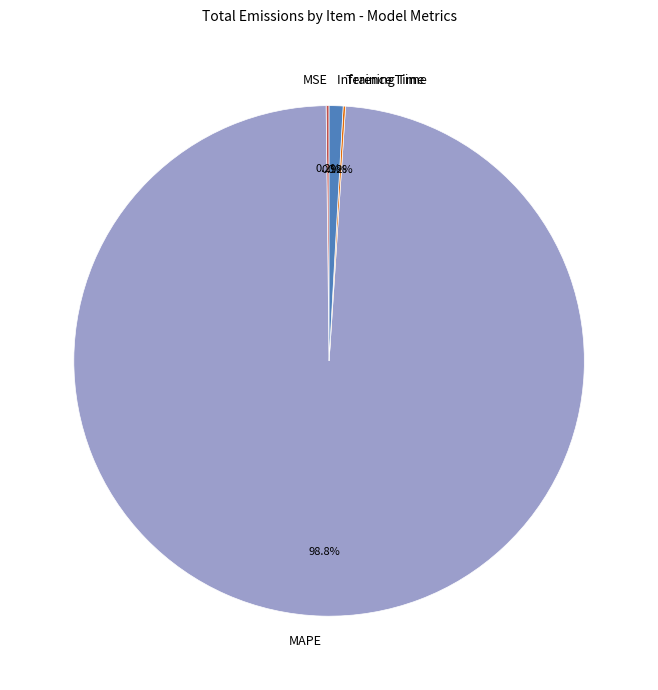

To the nearest percent, what is the difference between the largest and smallest slice percentages?

99%